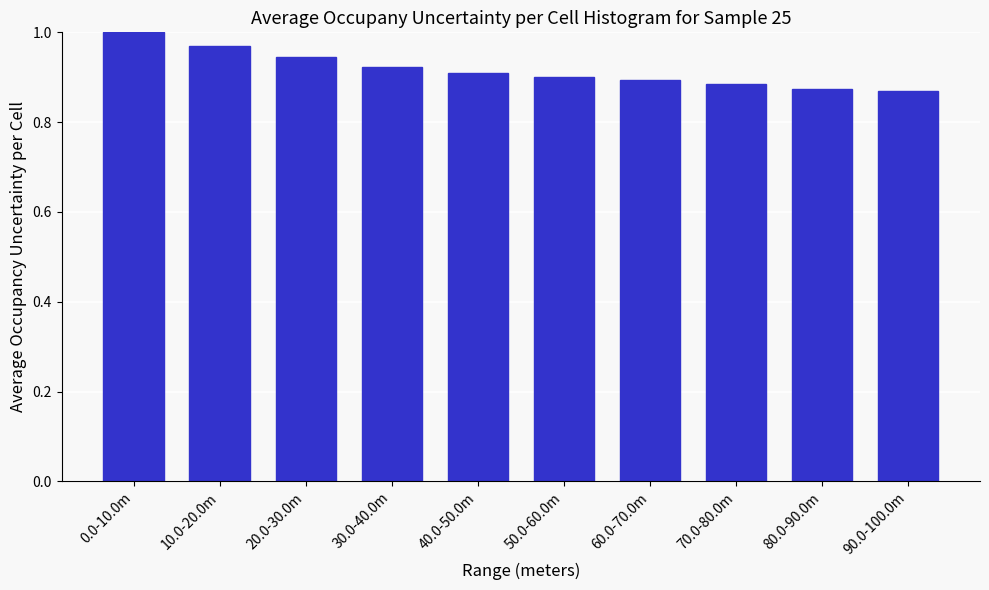

What is the sum of all values?

9.2